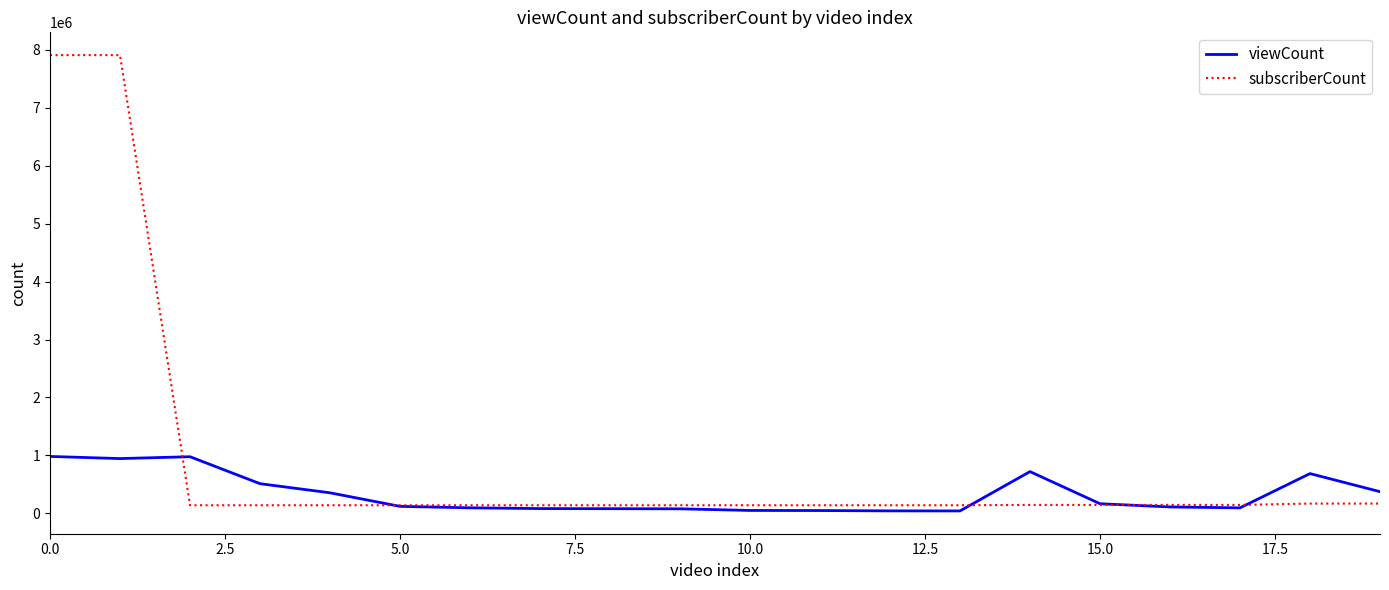

Rank the series by their maximum value, from lowest to highest.

viewCount, subscriberCount